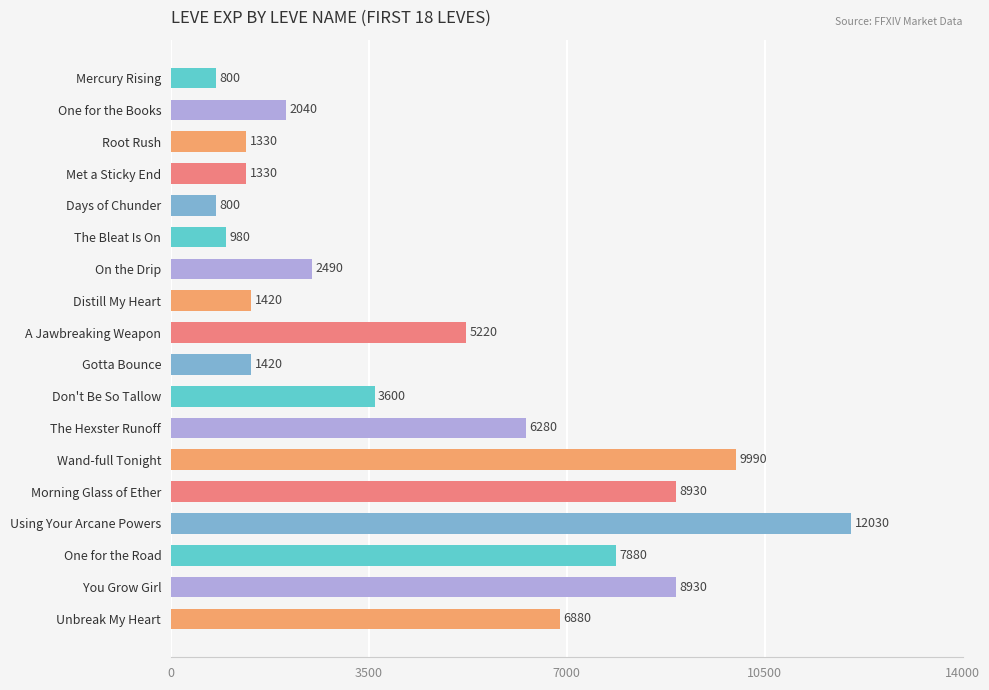

Reading top to bottom, transcribe all the data shown in this chart.

Mercury Rising=800	One for the Books=2040	Root Rush=1330	Met a Sticky End=1330	Days of Chunder=800	The Bleat Is On=980	On the Drip=2490	Distill My Heart=1420	A Jawbreaking Weapon=5220	Gotta Bounce=1420	Don't Be So Tallow=3600	The Hexster Runoff=6280	Wand-full Tonight=9990	Morning Glass of Ether=8930	Using Your Arcane Powers=12030	One for the Road=7880	You Grow Girl=8930	Unbreak My Heart=6880